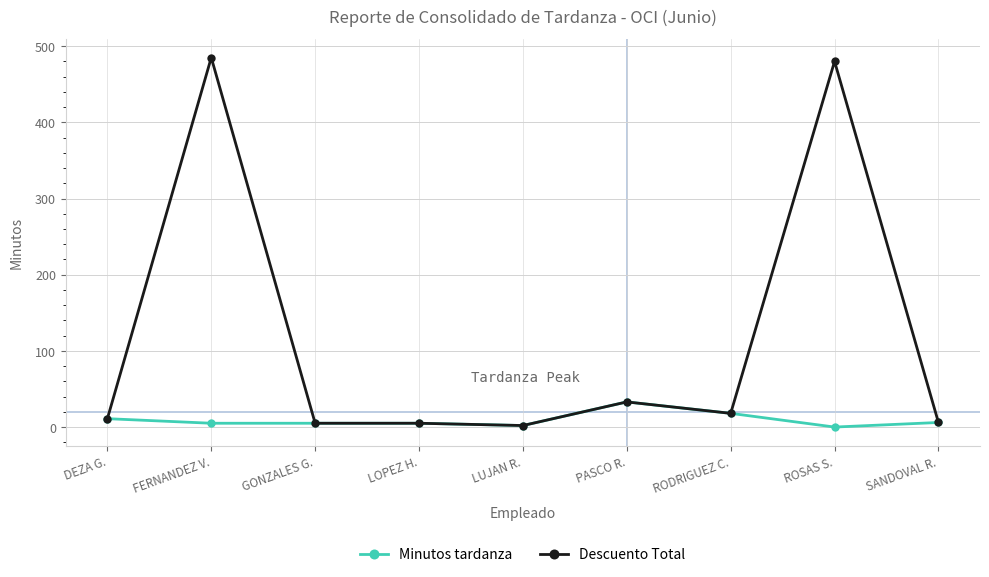

At which category is the sum across all series the highest?

FERNANDEZ V.